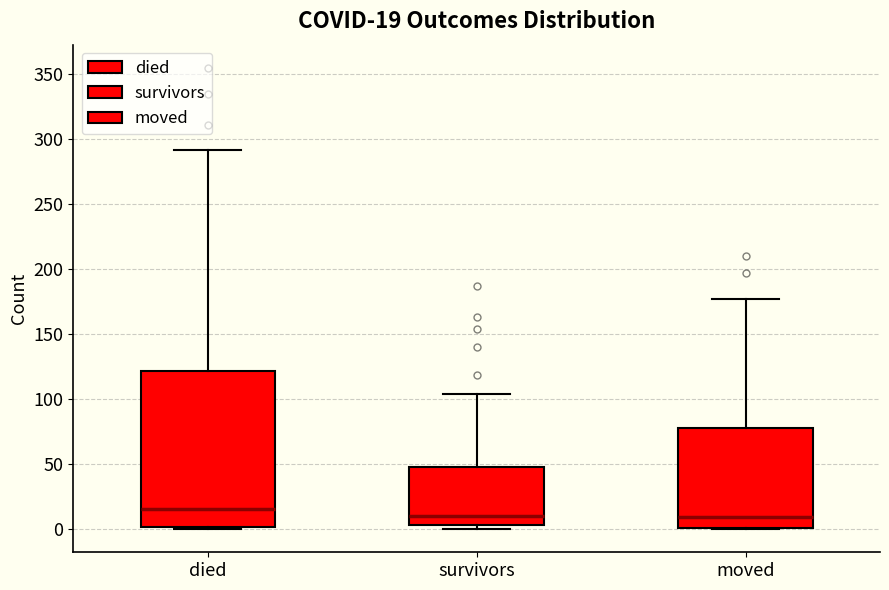

Which box is the tallest, from its lower edge to its upper edge?

died